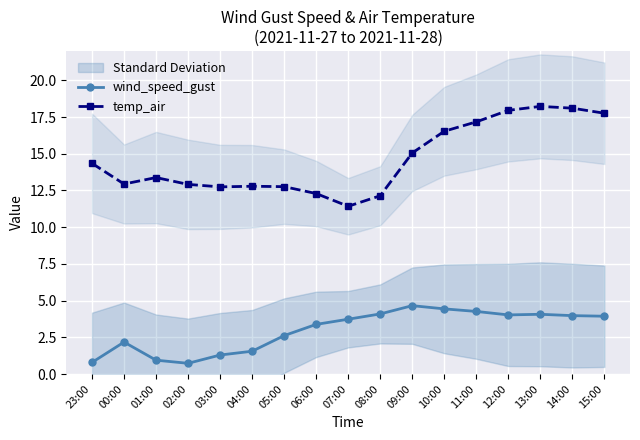

True or false: temp_air and wind_speed_gust cross at least once.

False